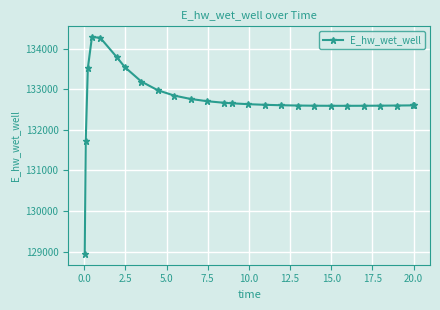

What is the difference between the second highest and minimum values?

5328.7